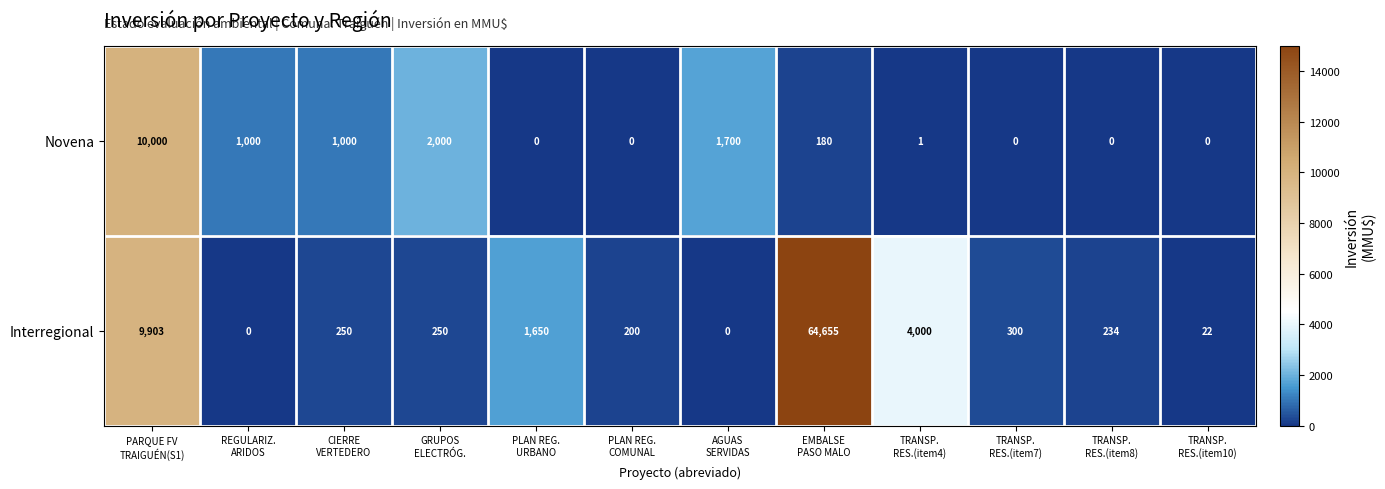

Which series has the widest spread of values?

Interregional